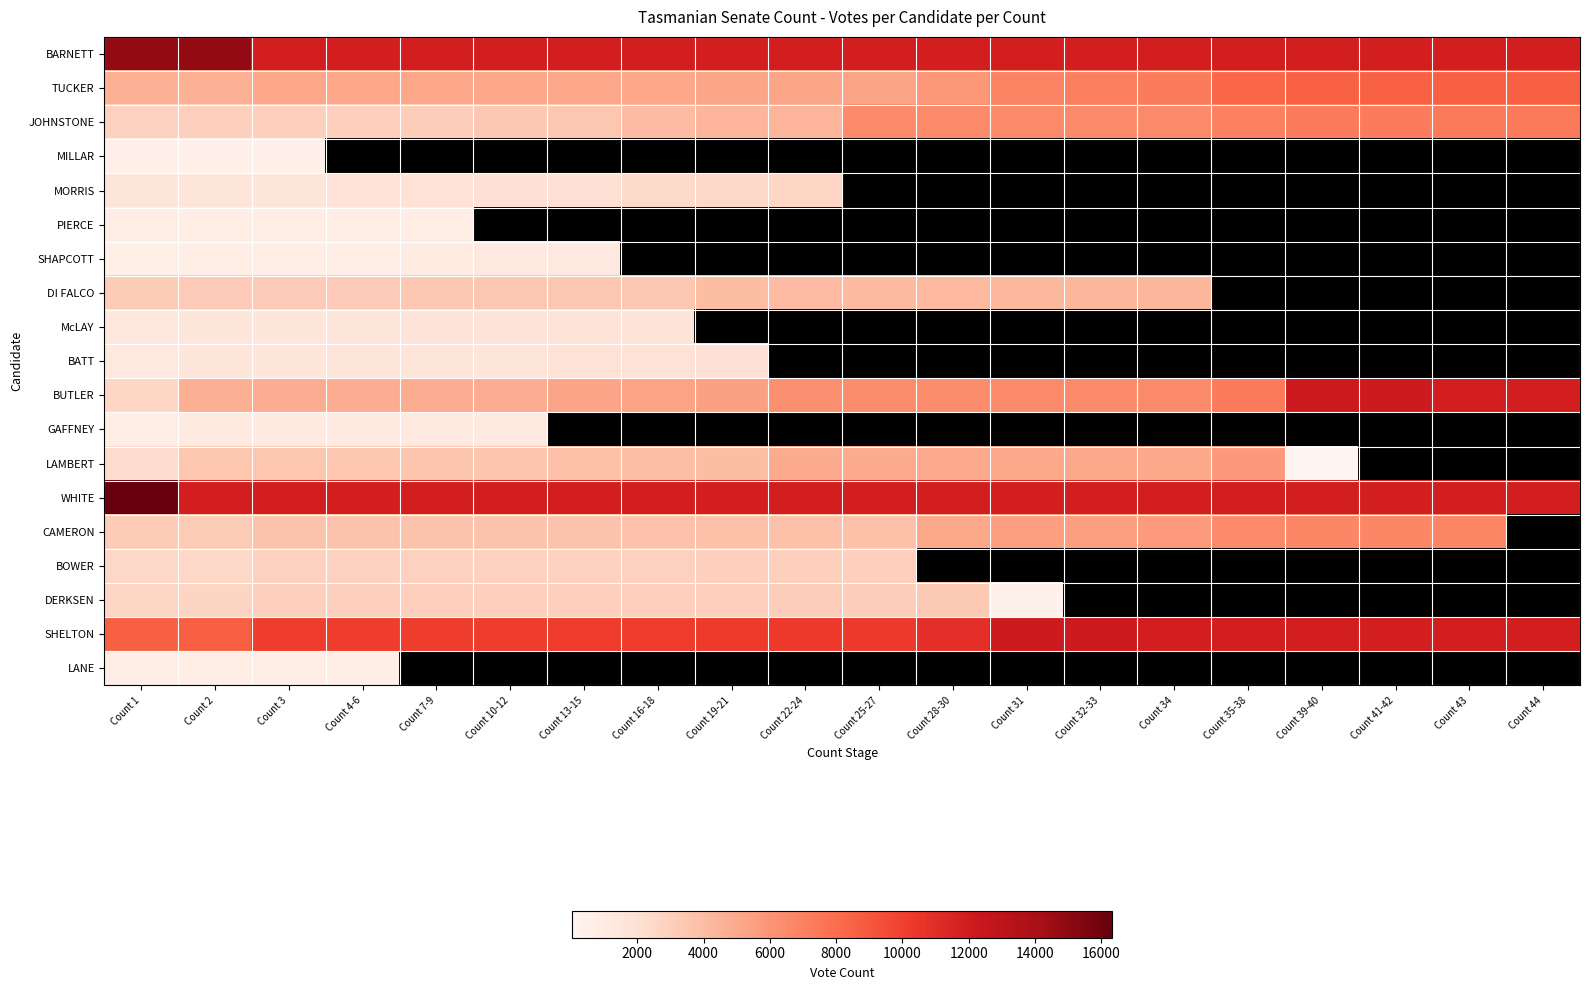

The value of DI FALCO at Count 3 is 3265.0. True or false?

True